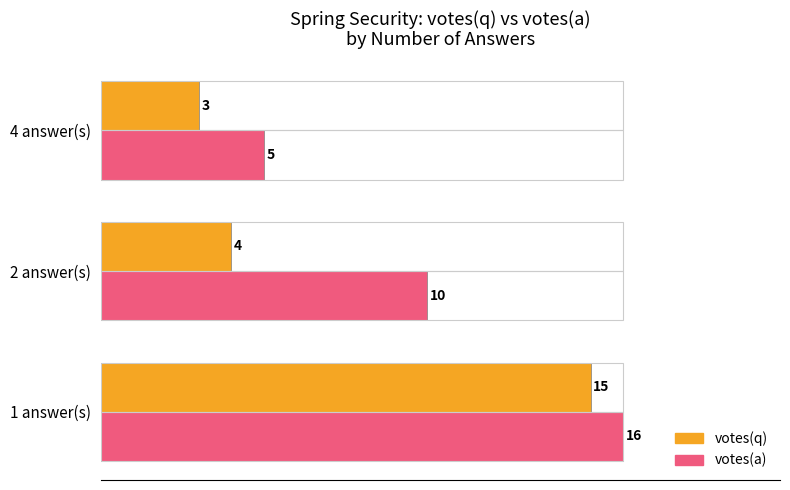

What are all the series names shown in the legend?

votes(q), votes(a)